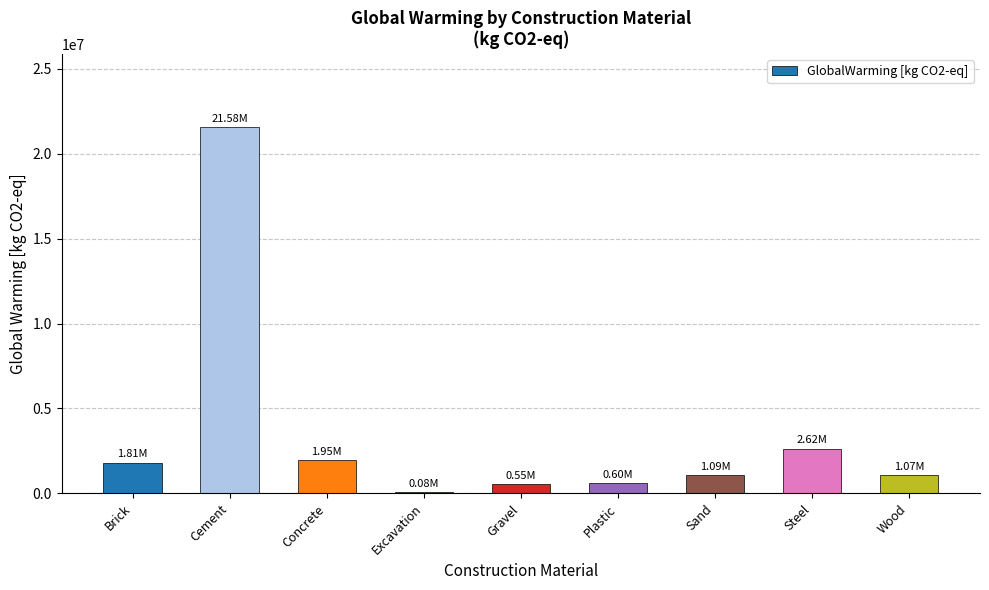

Between Excavation and Plastic, which is larger?

Plastic